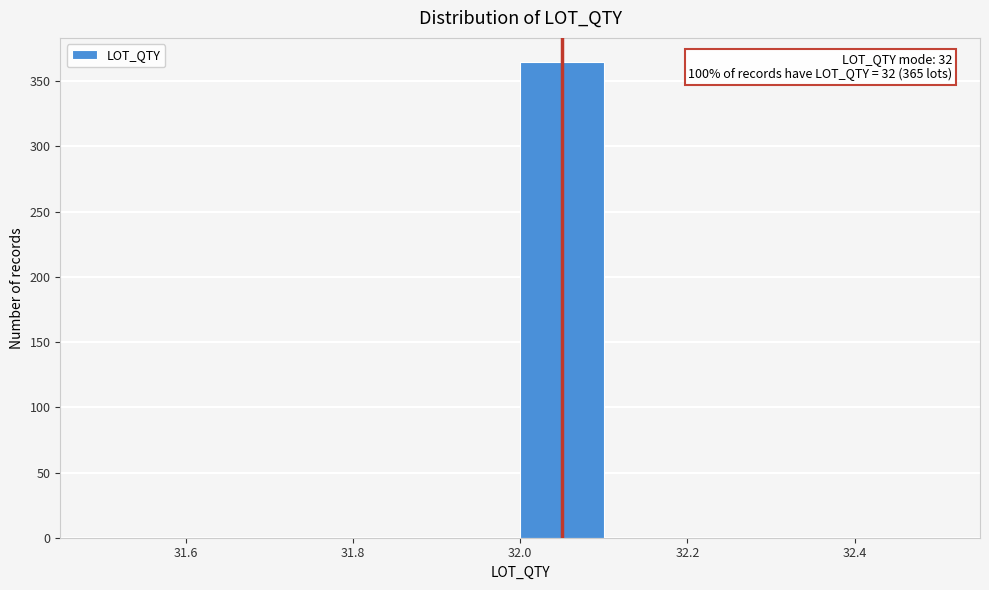

Which range on the x-axis has the tallest bar?

32.0 to 32.1